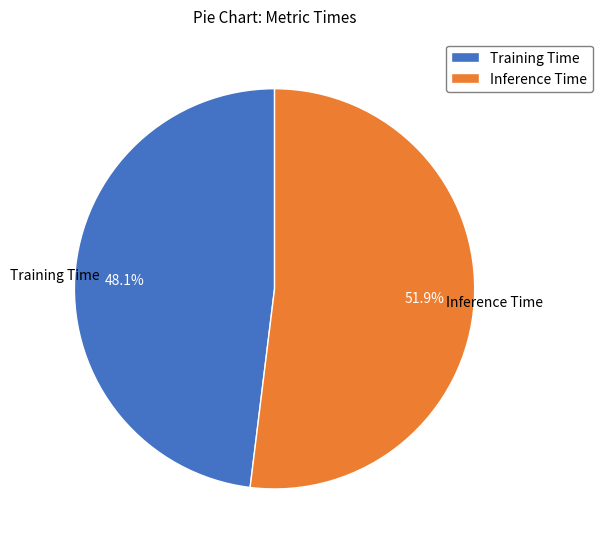

Does Training Time account for over 50% of the chart?

No